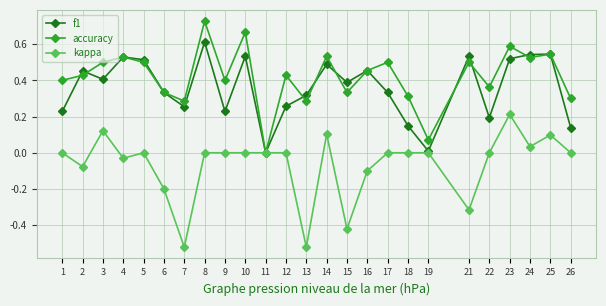

Which label corresponds to the largest value in the chart?

8